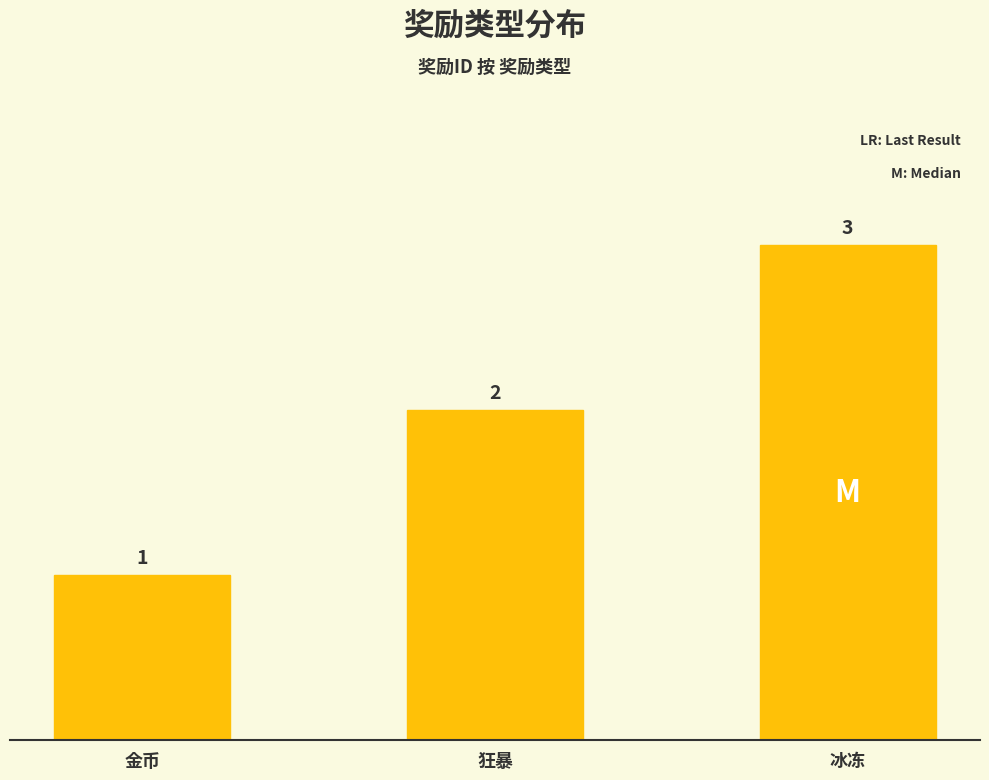

How many series are shown in this chart?

1